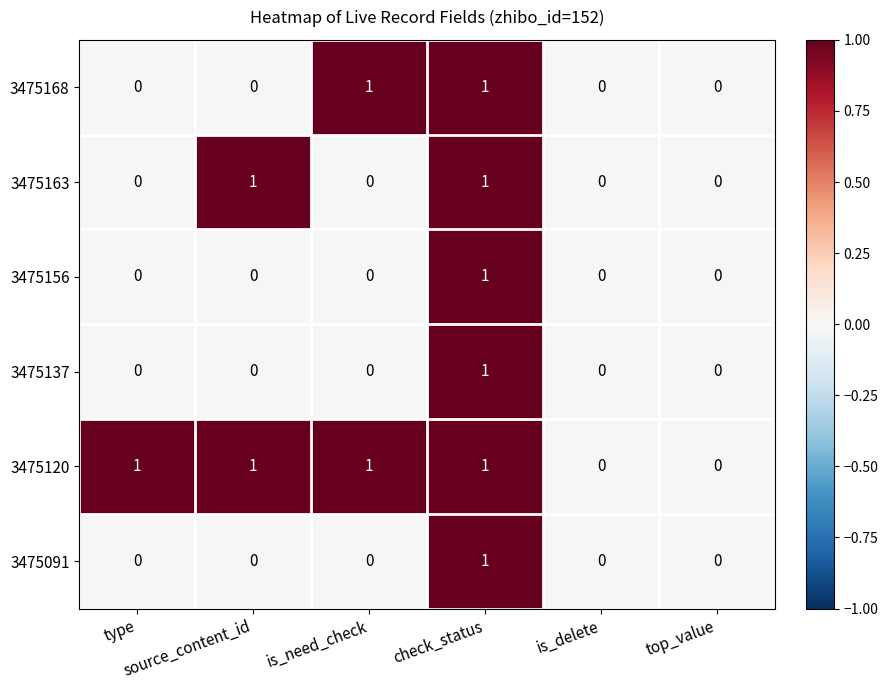

Count the 3475168 values in the range 0 to 1.

6